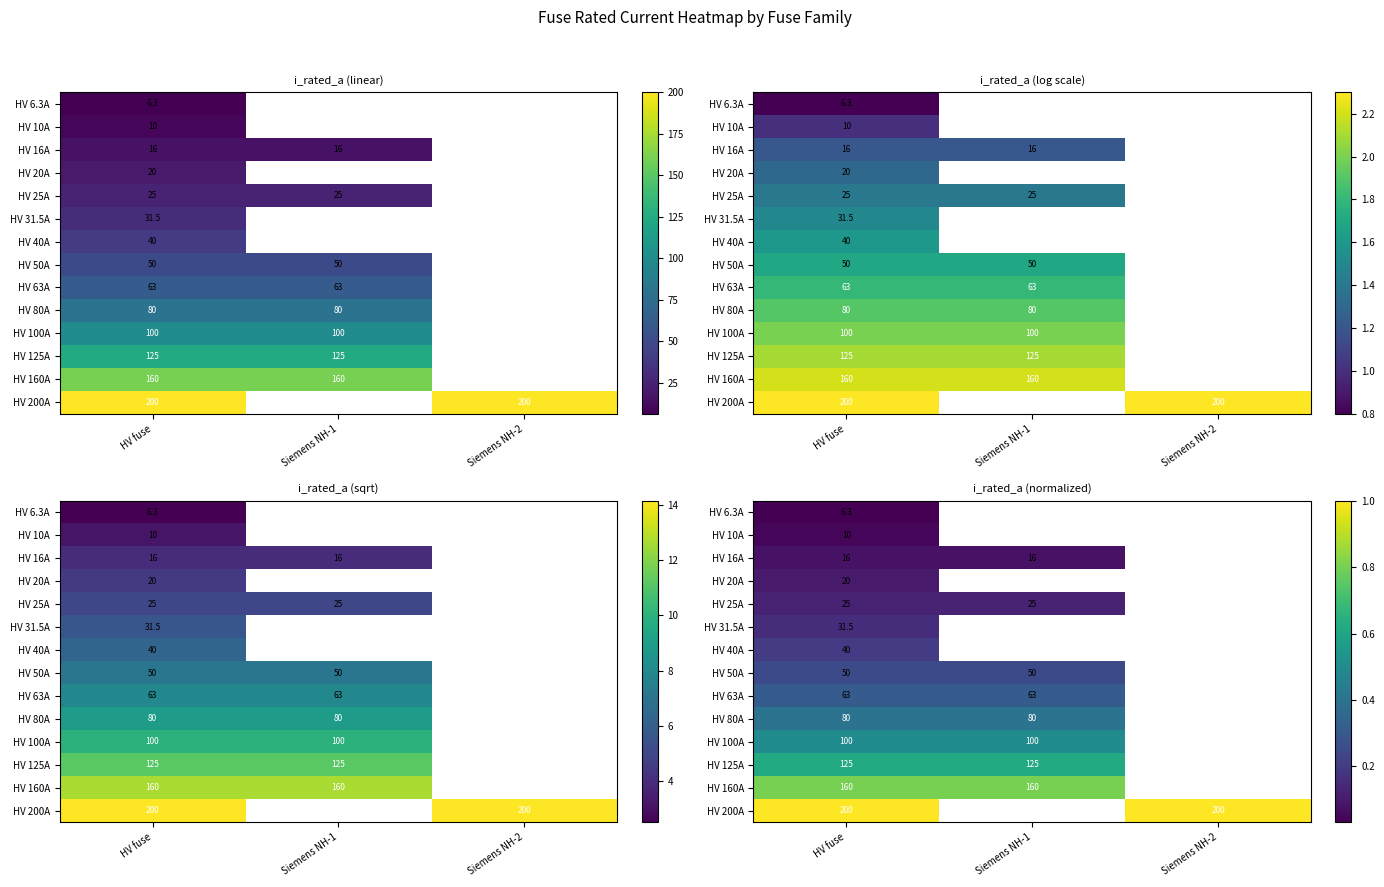

What is the approximate value of HV 125A at HV fuse?

0.6